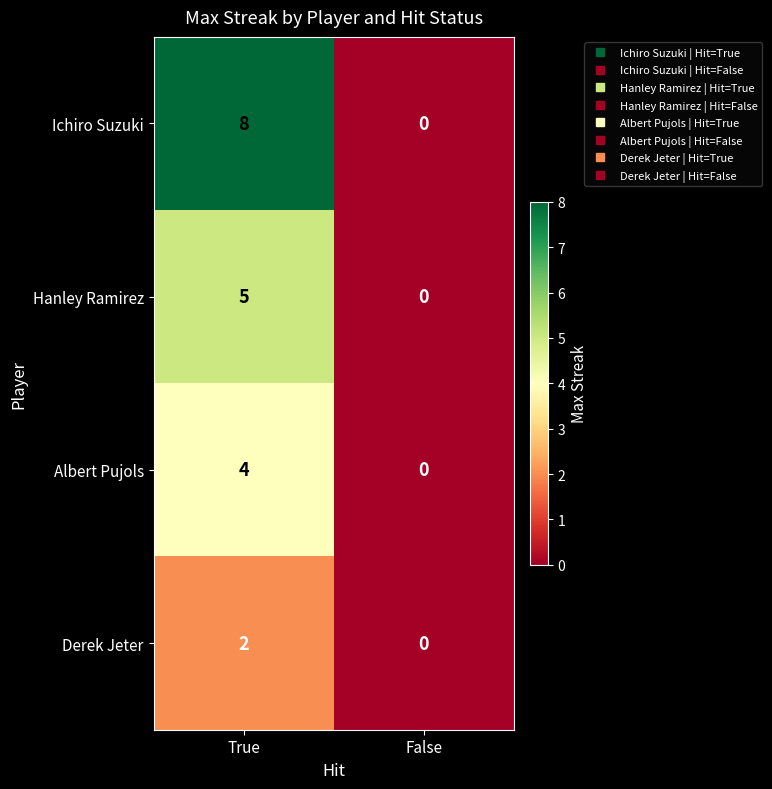

Reading left to right, what are all the values shown in this chart?

Ichiro Suzuki: True=8	False=0
Hanley Ramirez: True=5	False=0
Albert Pujols: True=4	False=0
Derek Jeter: True=2	False=0